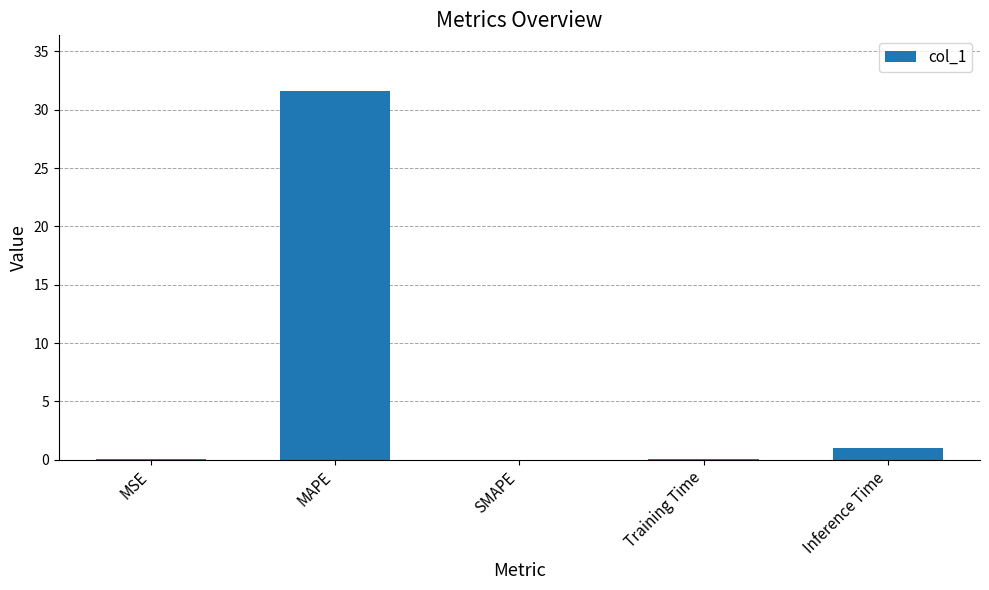

What is the difference between the values at SMAPE and MAPE?

31.6